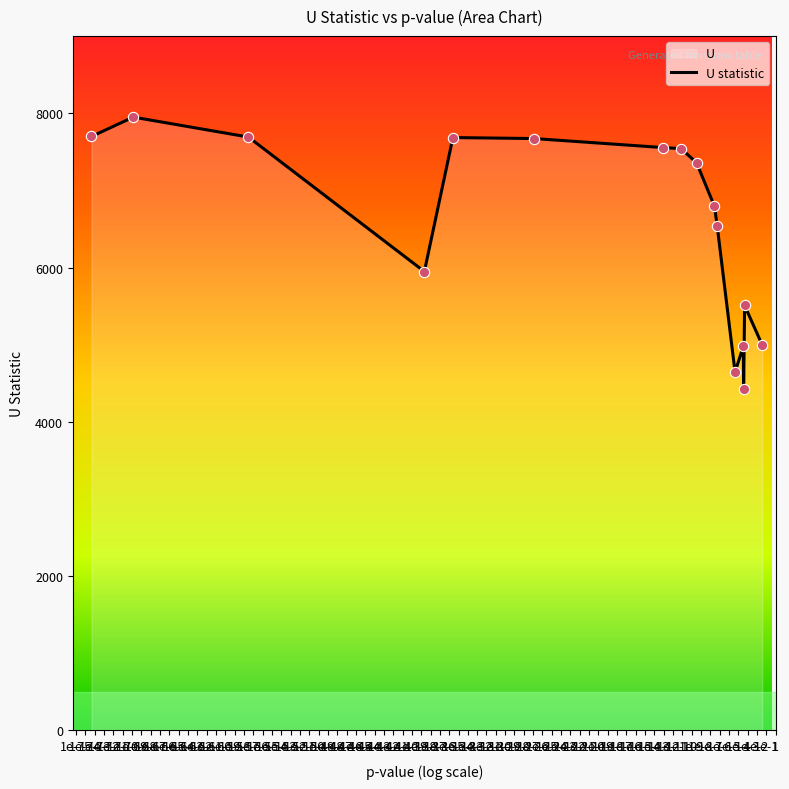

What is the minimum value shown in the chart?

4424.0